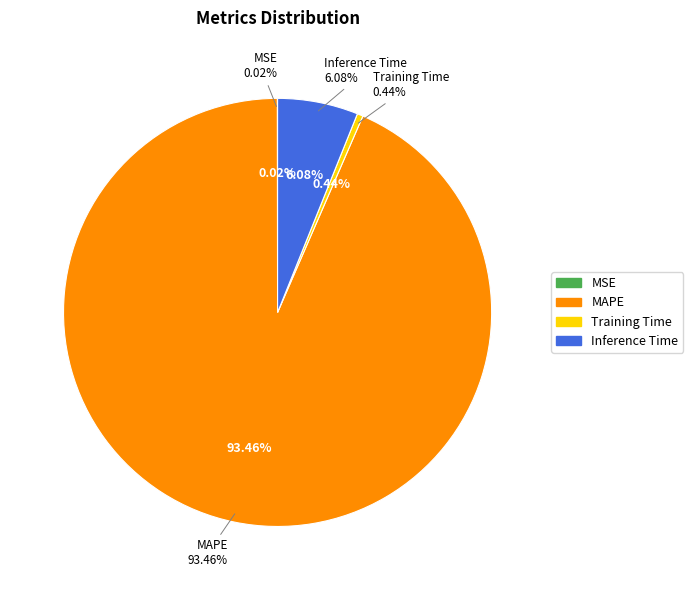

Which slice is the smallest?

MSE